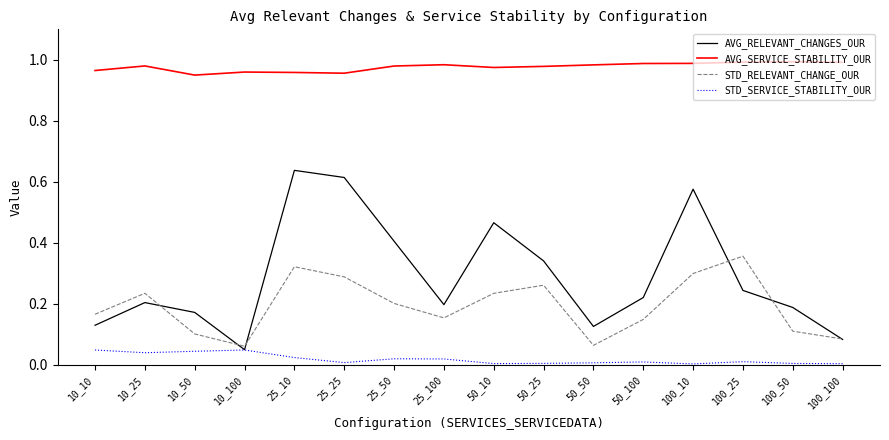

At which label does AVG_RELEVANT_CHANGES_OUR reach its minimum?

10_100